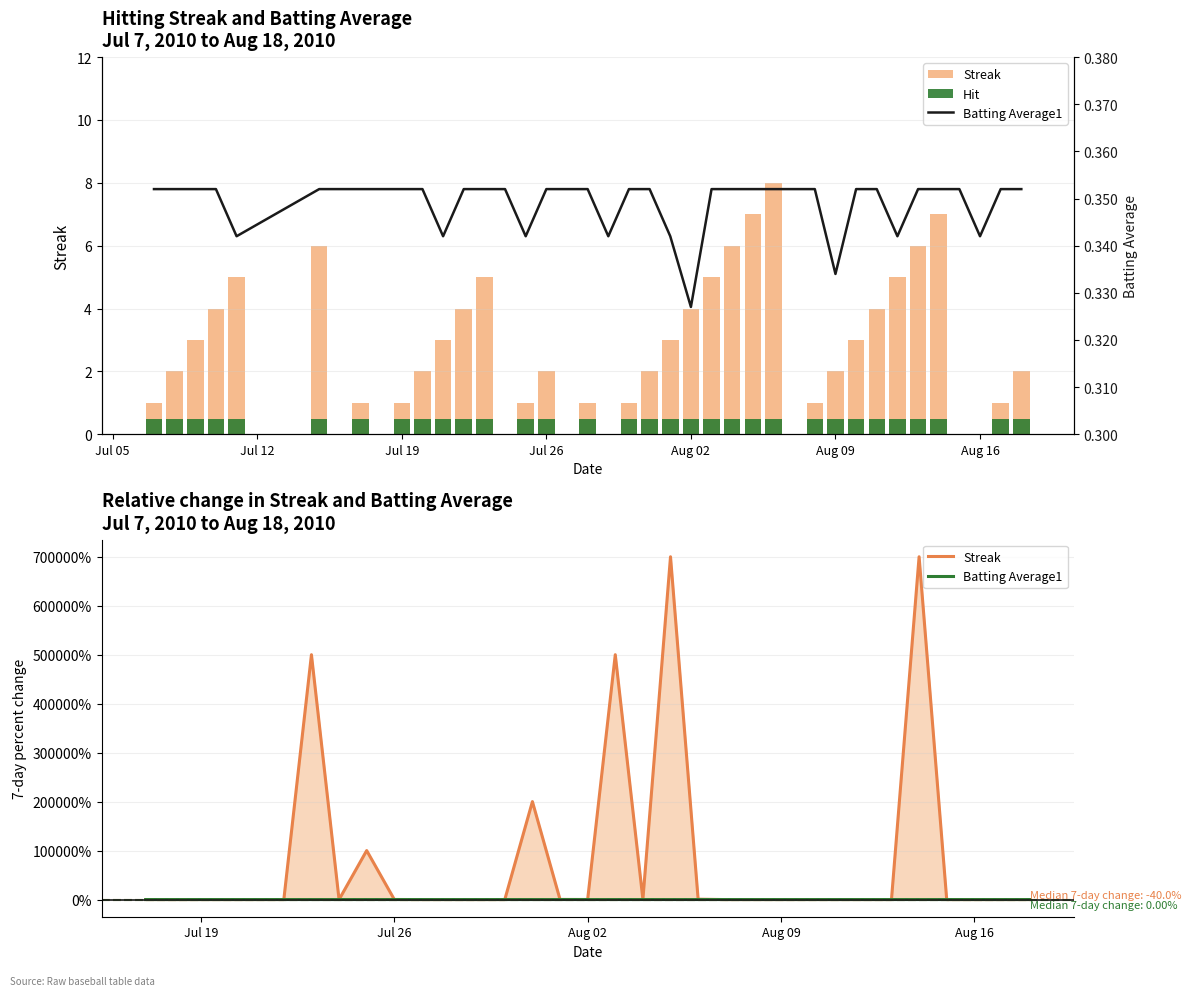

What is the greatest value displayed?

700000.0